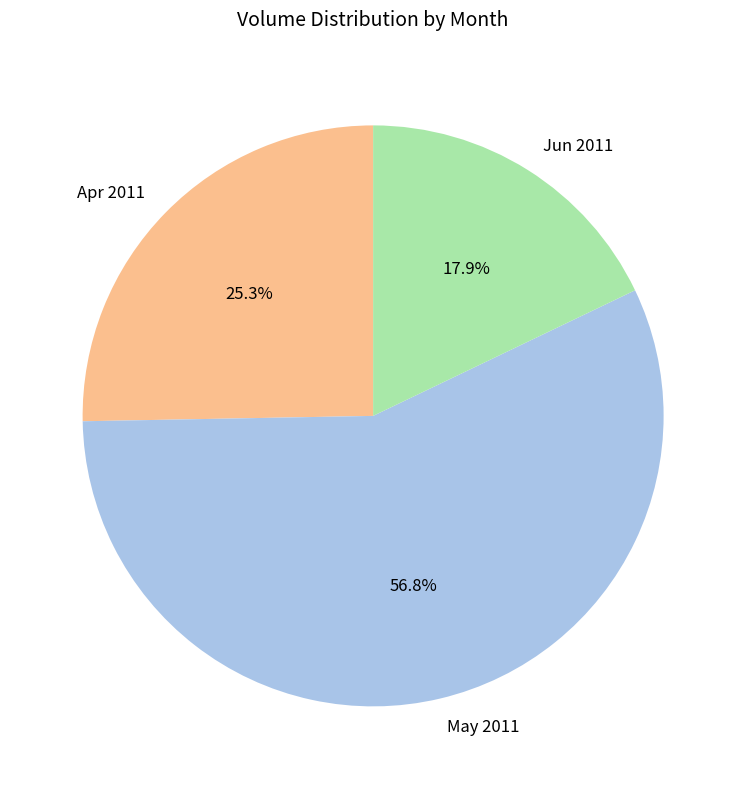

Do Jun 2011 and May 2011 together represent more than half of the pie?

Yes